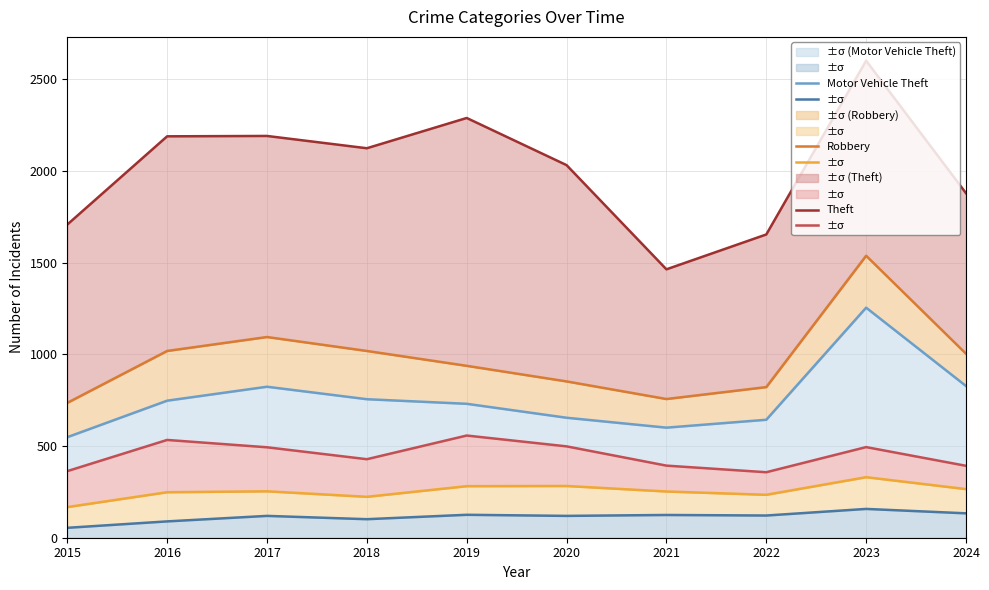

What is the total value across all series at 2023?

6372